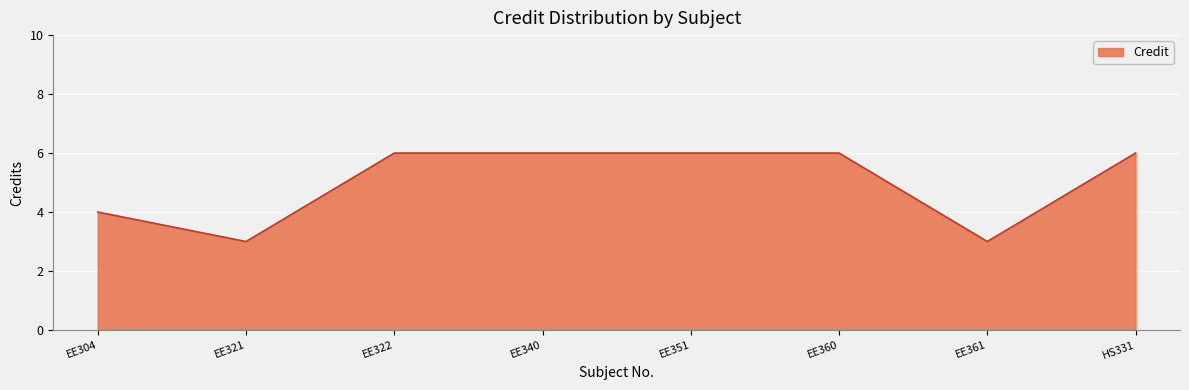

What is the minimum value shown in the chart?

3